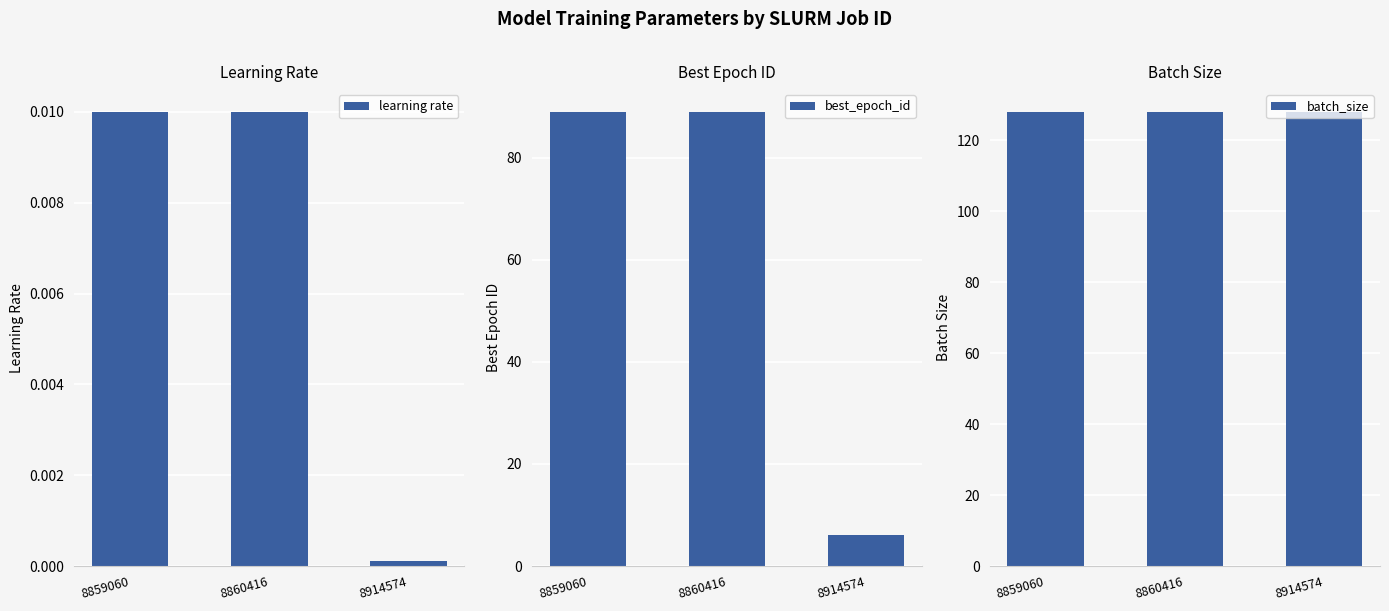

What is the sum of all batch_size values?

384.0